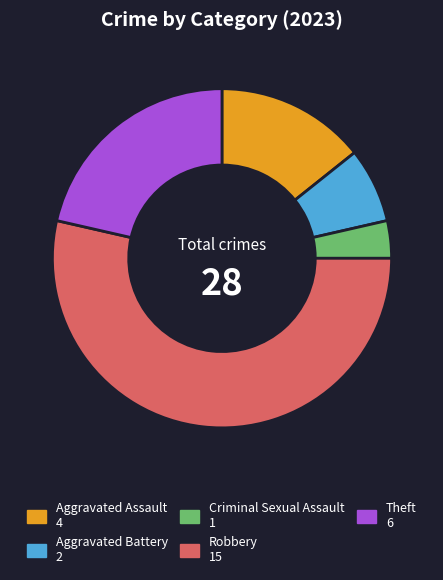

Which slice is the largest?

Robbery